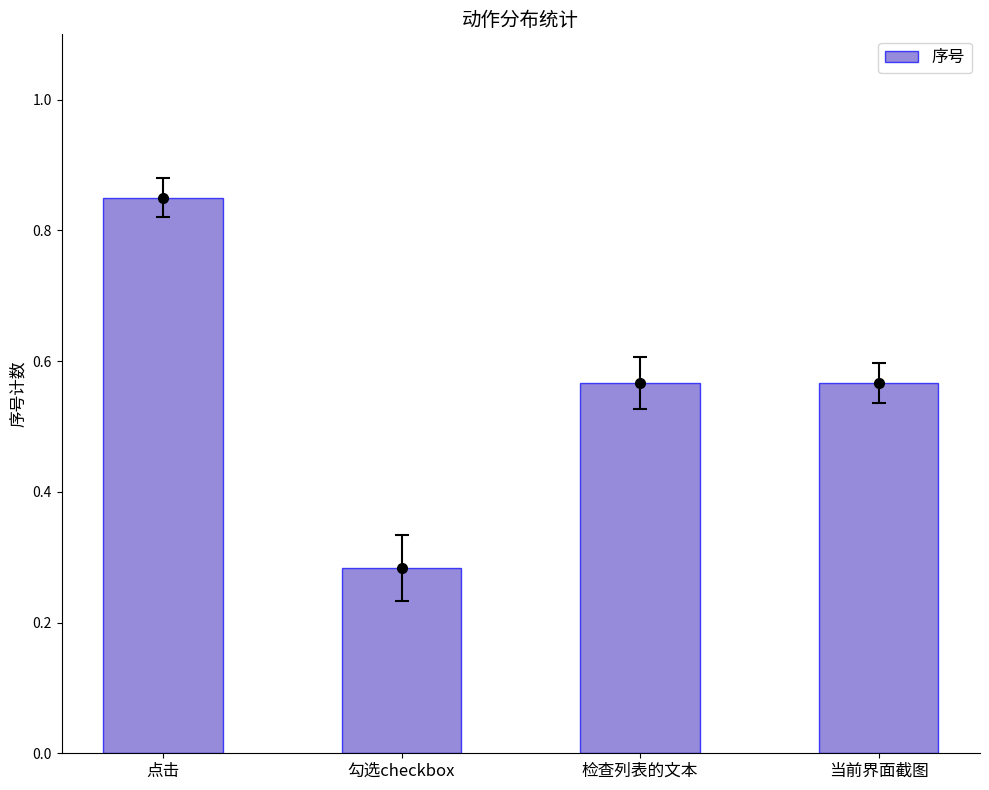

Where is the data nearest to the value 0?

勾选checkbox